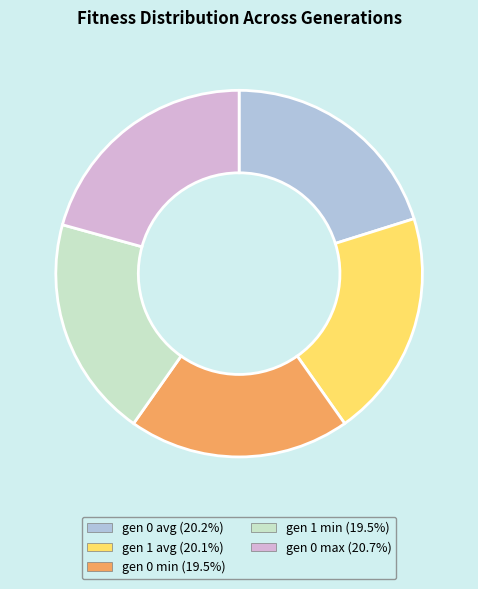

Which slice is the largest?

gen 0 max